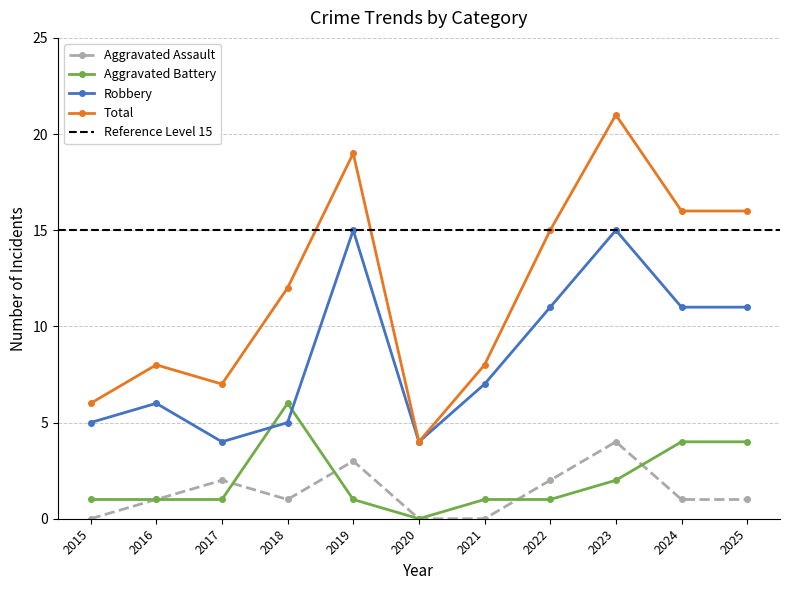

Which series has the widest spread of values?

Total